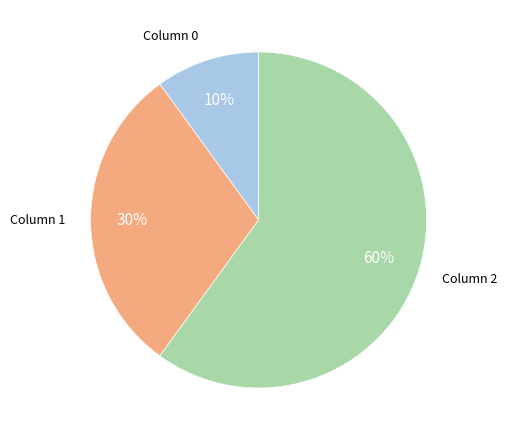

Does any single category account for the majority?

Yes